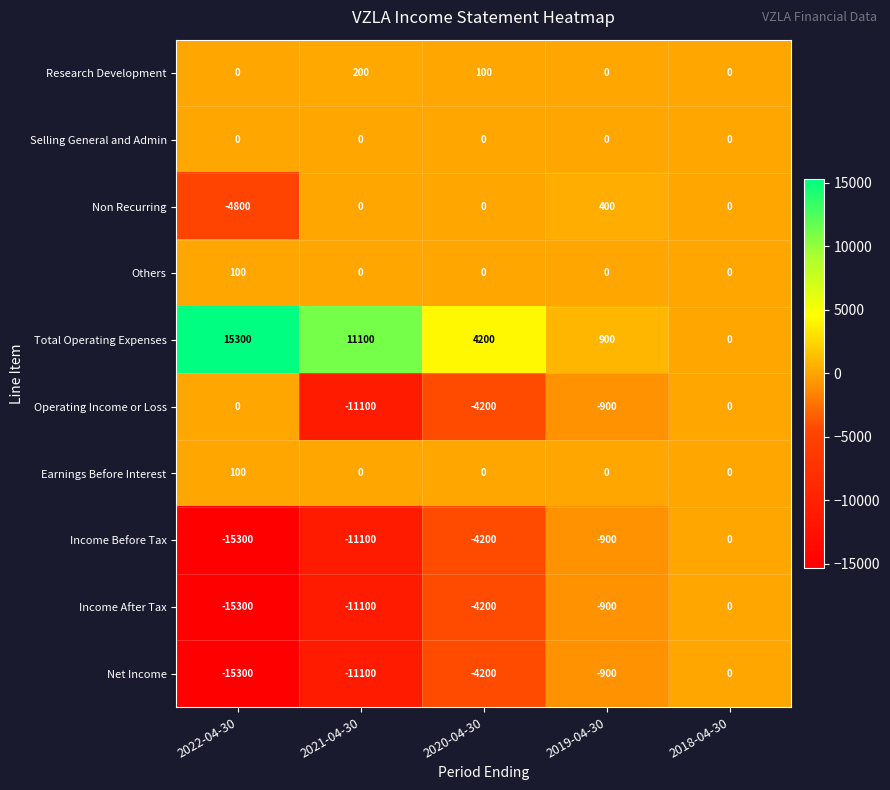

How many values in Net Income are below zero?

4